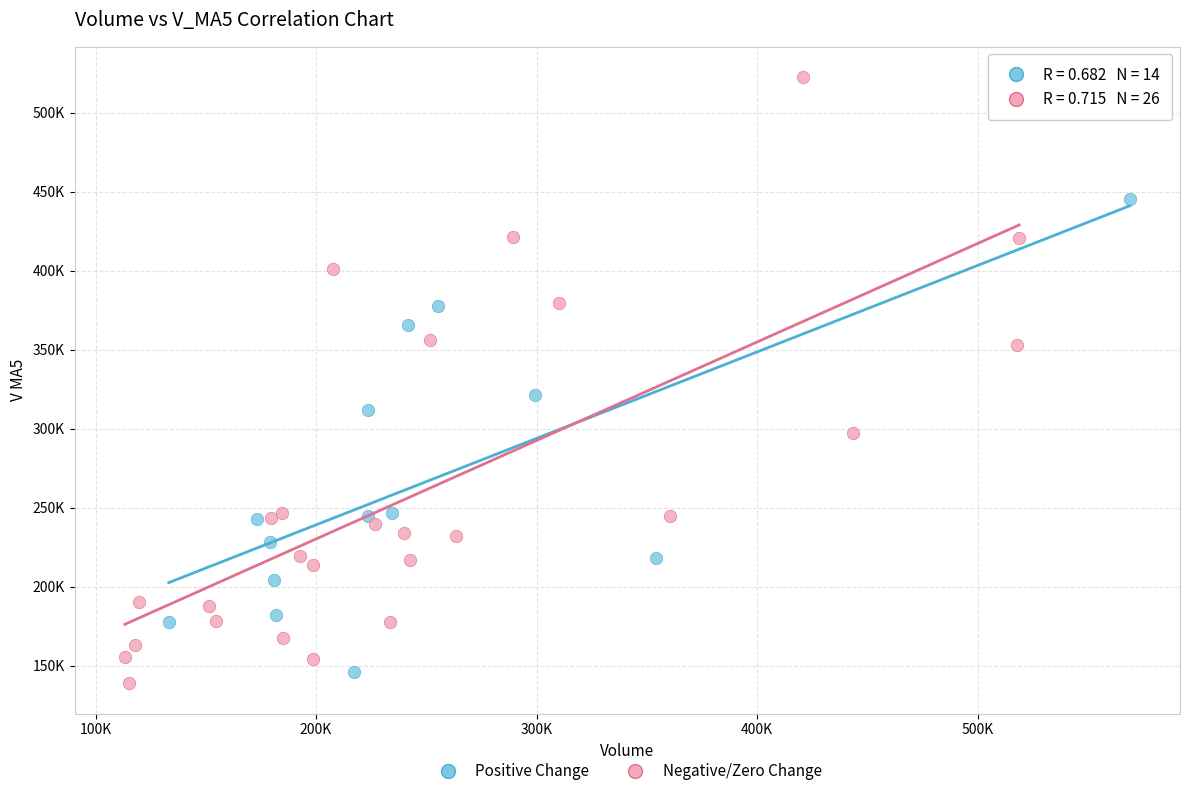

Which series reaches the maximum Y coordinate?

Negative/Zero Change